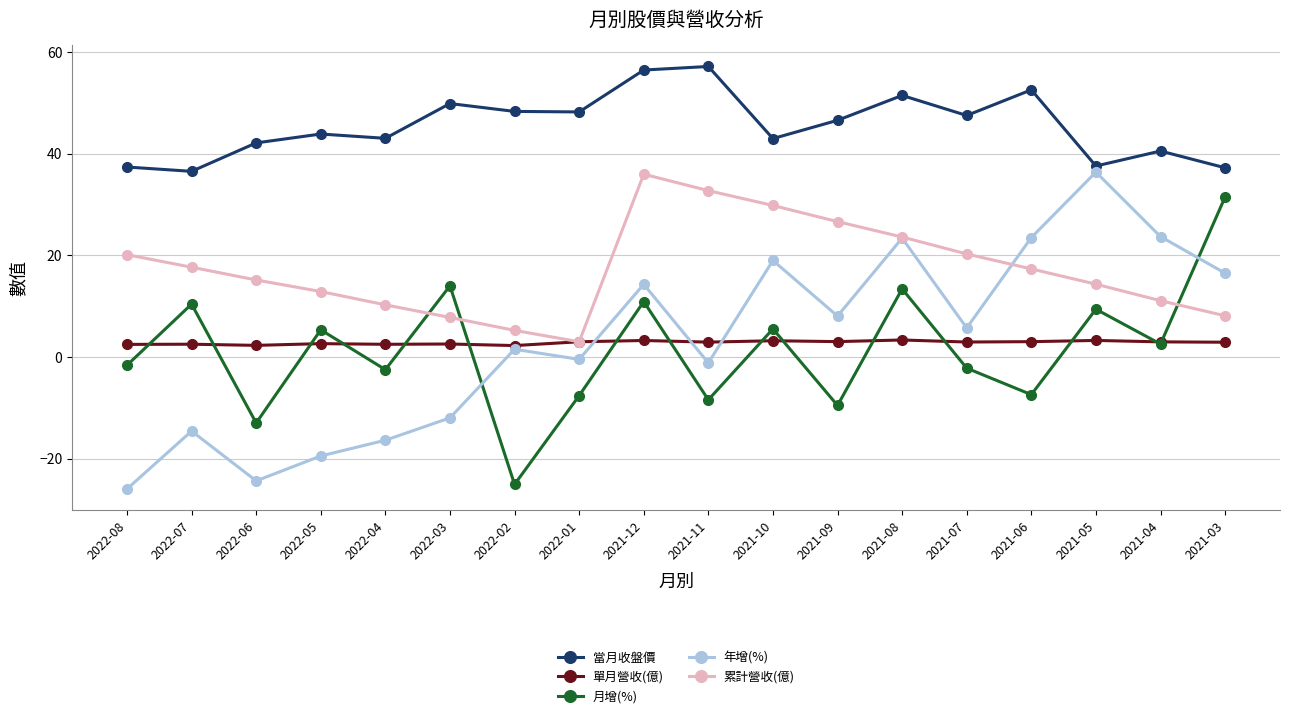

How many values in 年增(%) are below zero?

8